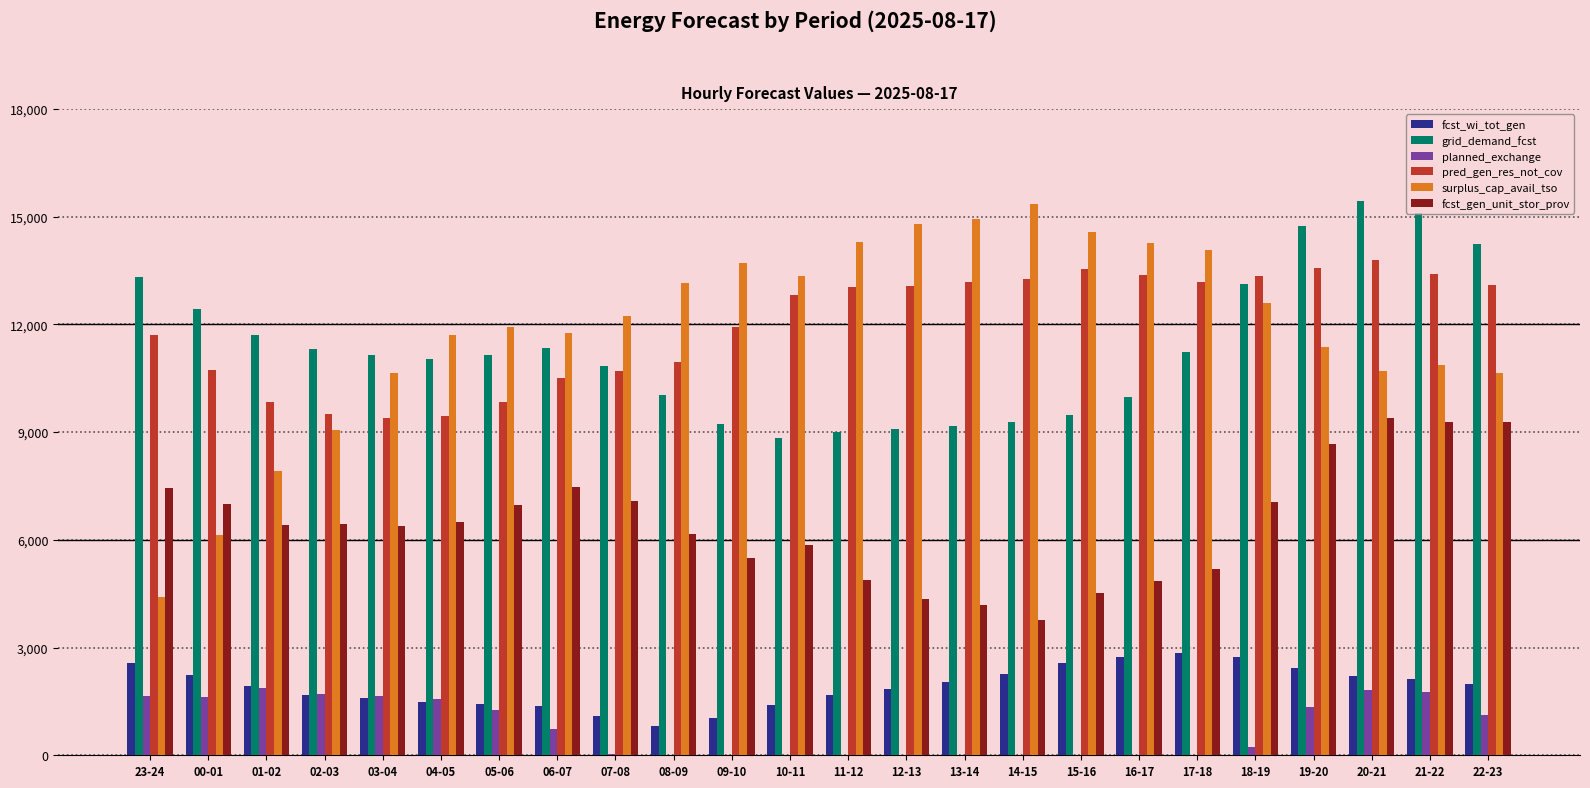

What is the minimum value shown in the chart?

-3805